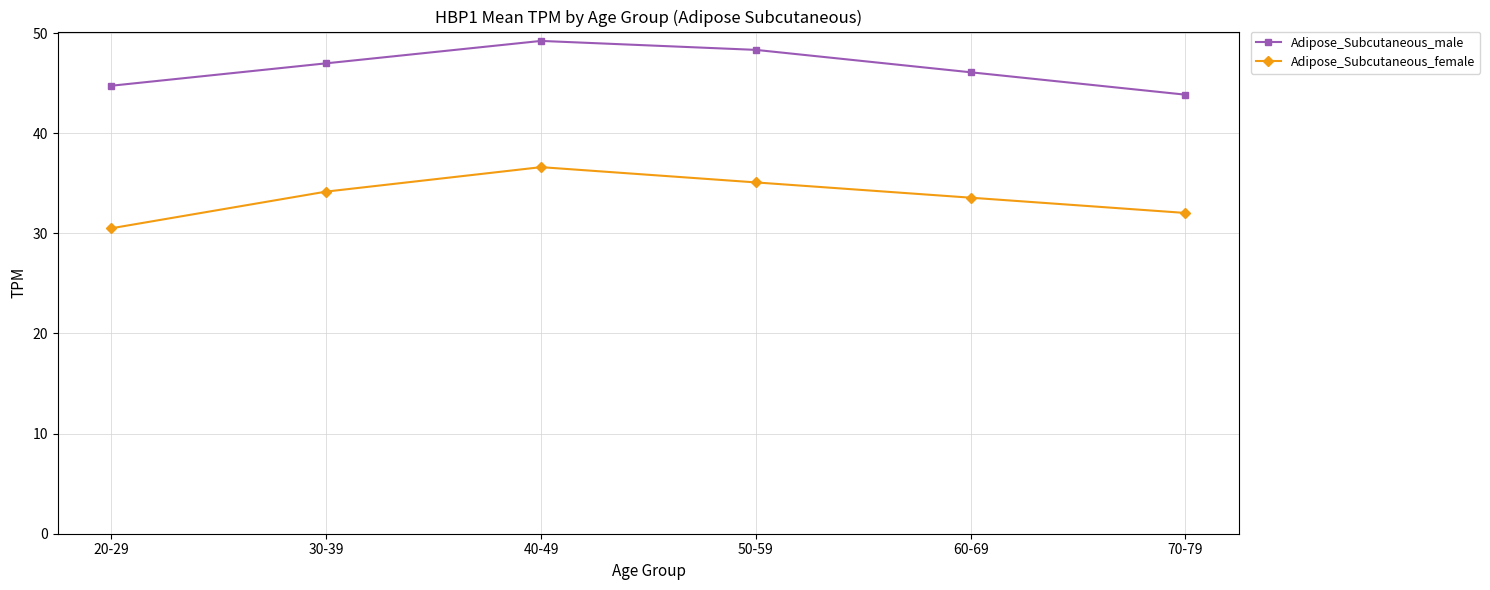

List the series in order of their overall mean, lowest first.

Adipose_Subcutaneous_female, Adipose_Subcutaneous_male